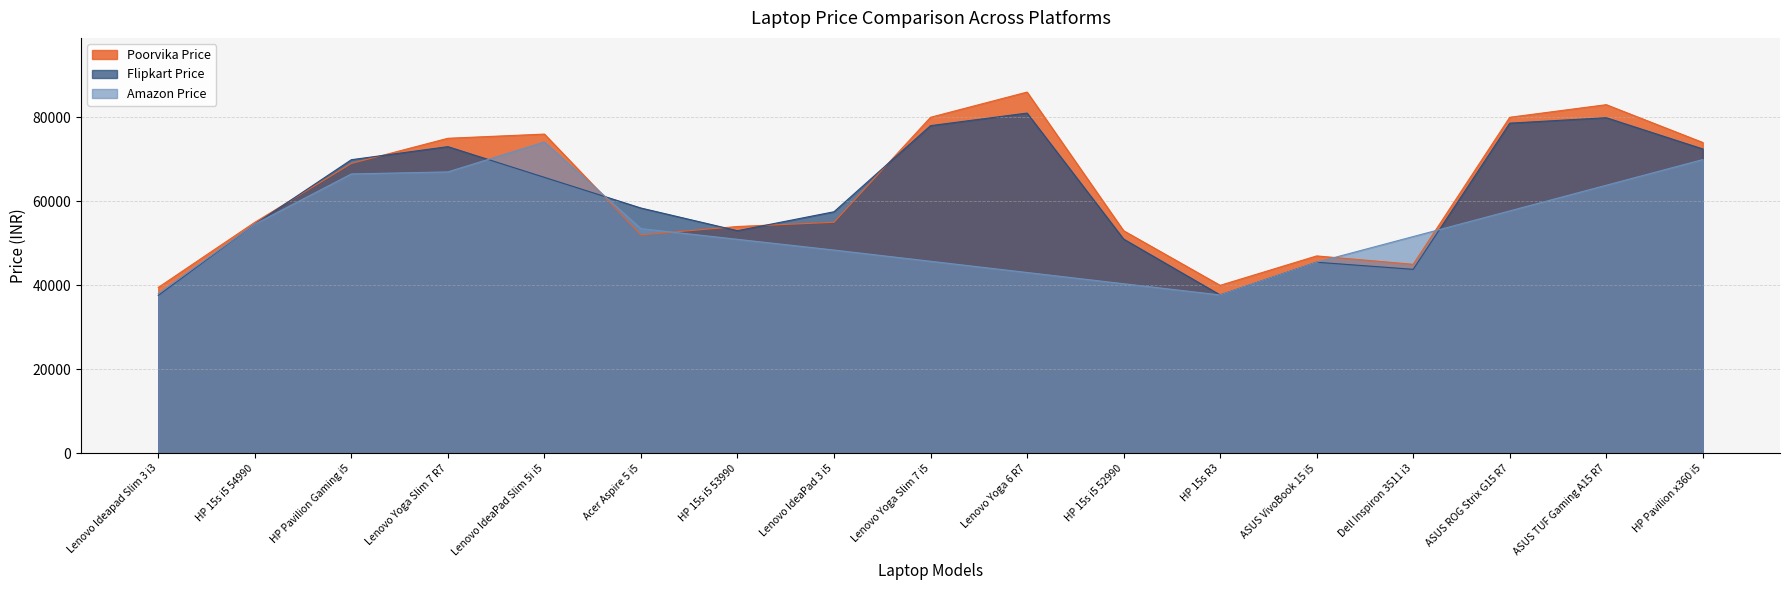

What is the label of the 7th point from the left?

HP 15s i5 53990